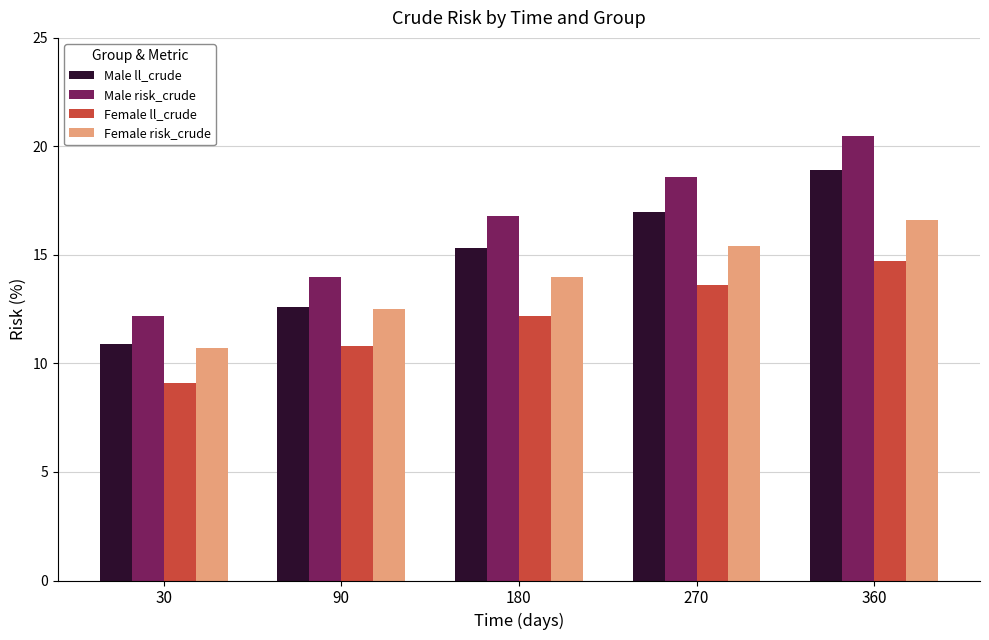

What is the greatest value displayed?

20.5